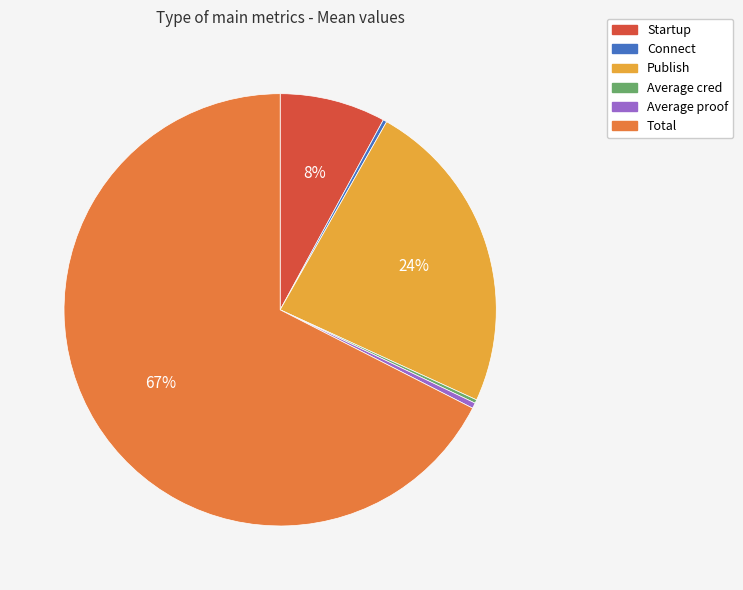

To the nearest percent, what is the average slice percentage?

17%